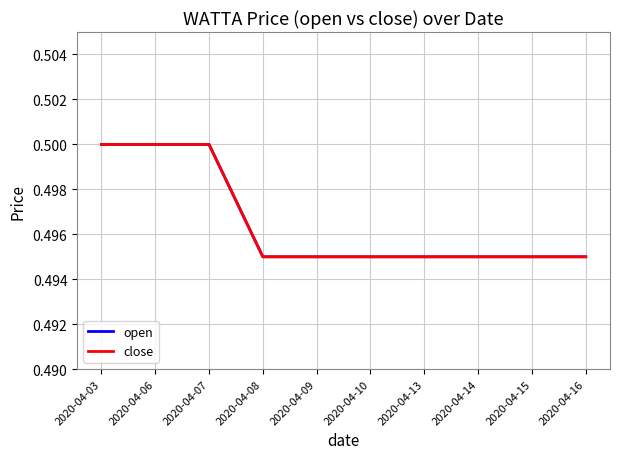

Does the chart have visible grid lines?

Yes